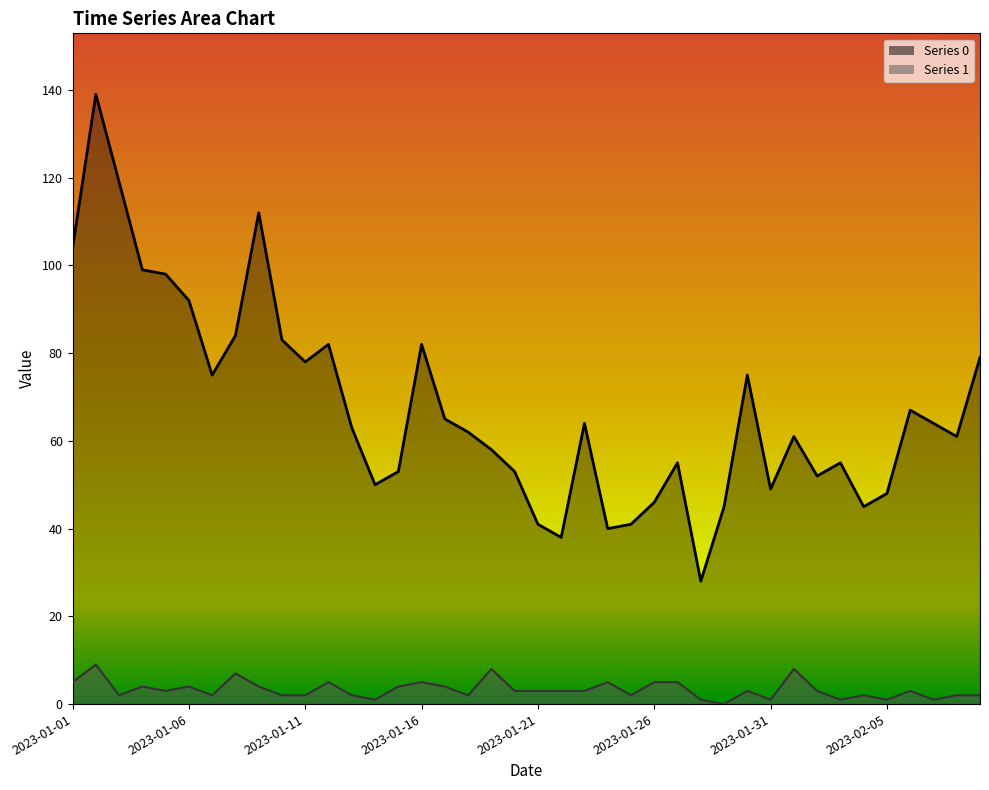

Between 2023-01-18 and 2023-02-04, which series saw the biggest shift?

Series 0